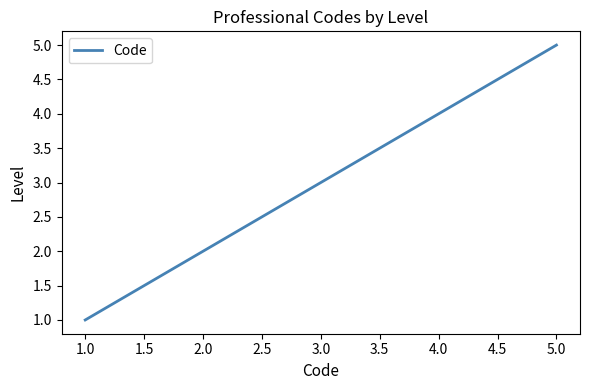

Count the number of data series in this chart.

1